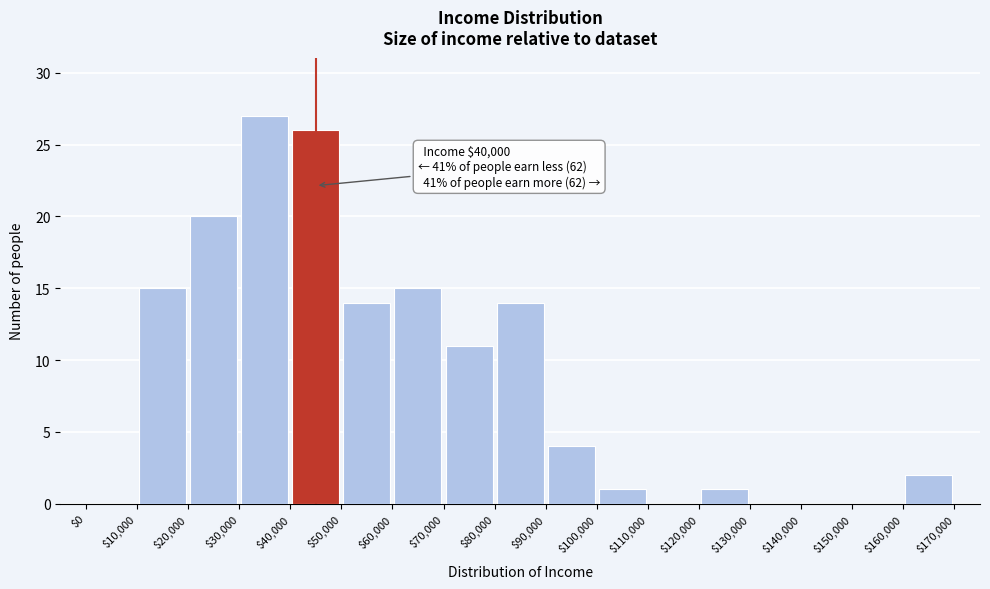

Which range on the x-axis has the tallest bar?

$30,000 to $40,000